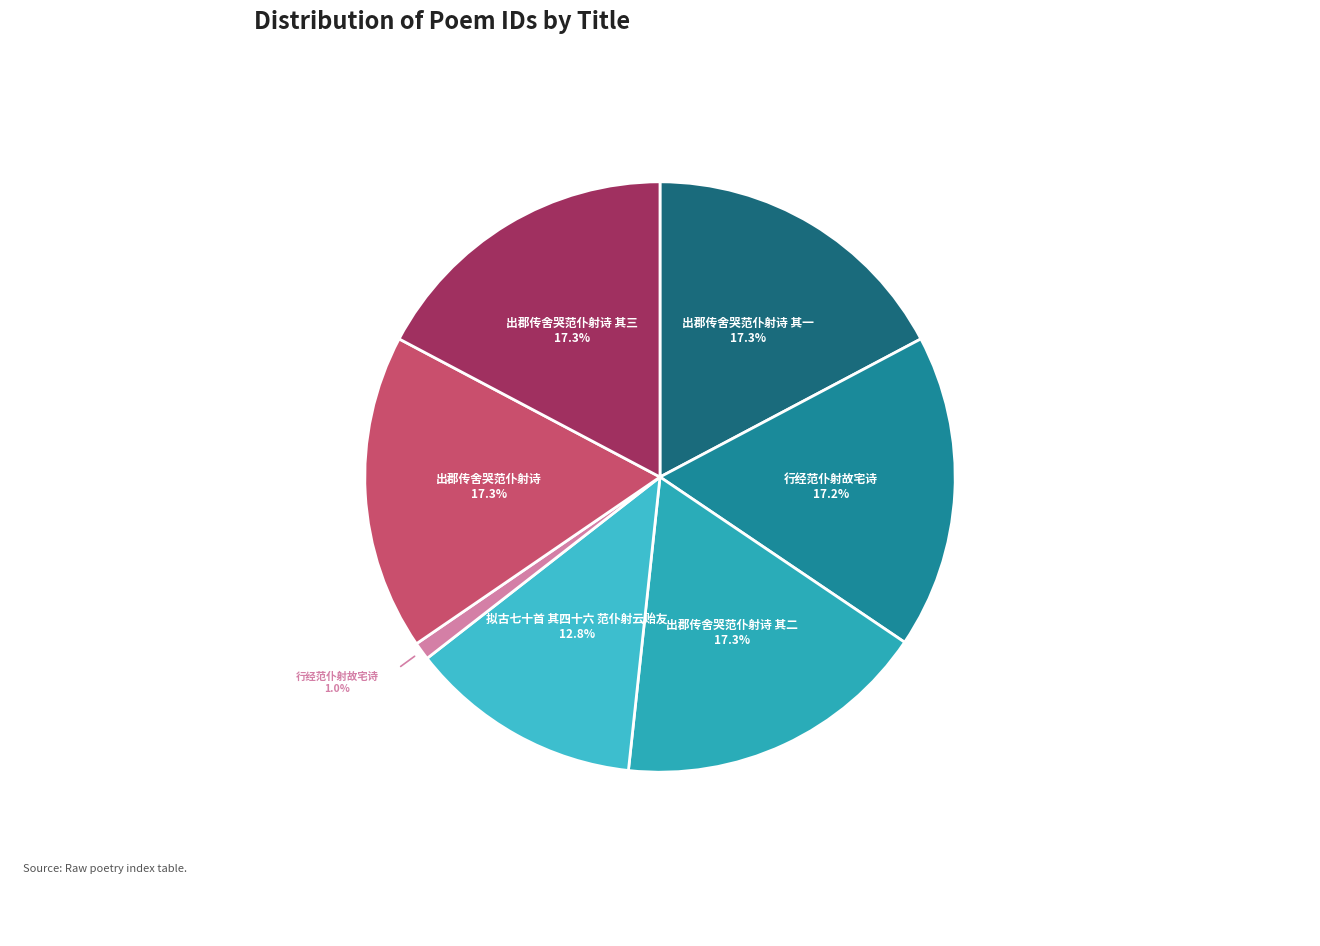

Is there a majority slice in this chart?

No